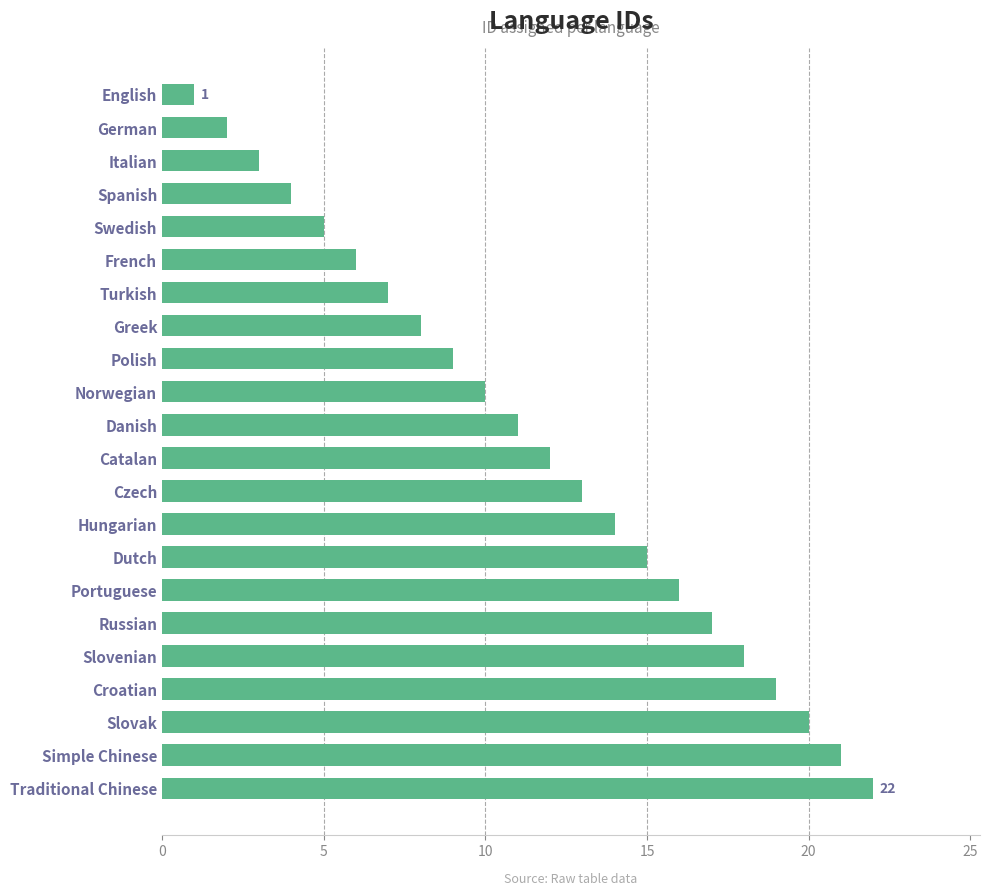

Reading top to bottom, transcribe all the data shown in this chart.

English=1	German=2	Italian=3	Spanish=4	Swedish=5	French=6	Turkish=7	Greek=8	Polish=9	Norwegian=10	Danish=11	Catalan=12	Czech=13	Hungarian=14	Dutch=15	Portuguese=16	Russian=17	Slovenian=18	Croatian=19	Slovak=20	Simple Chinese=21	Traditional Chinese=22